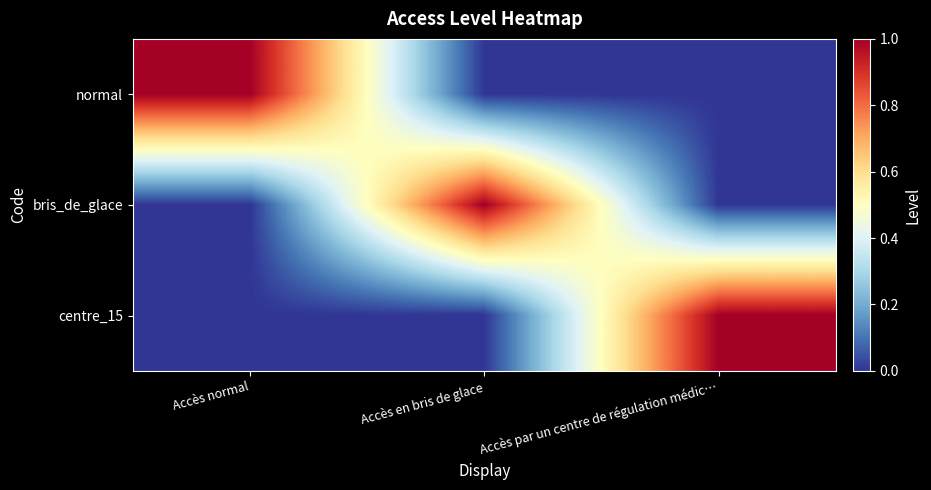

What is the greatest value displayed?

1